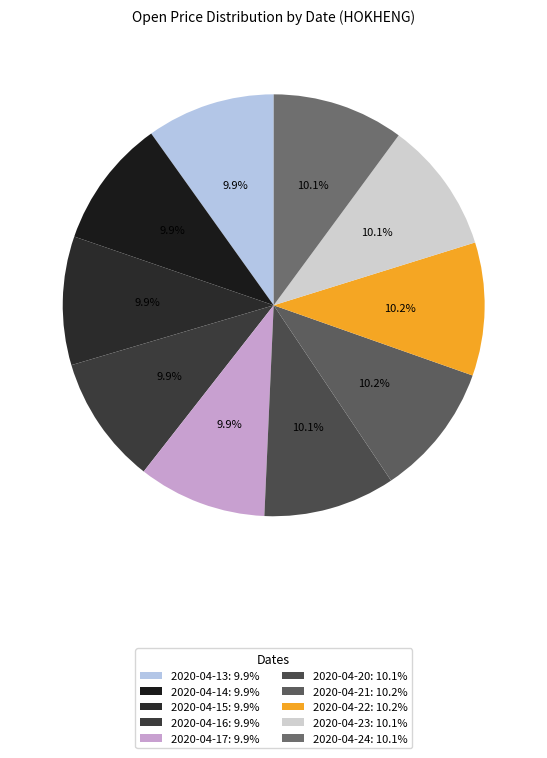

What percentage is the 2020-04-21 slice, to the nearest percent?

10%